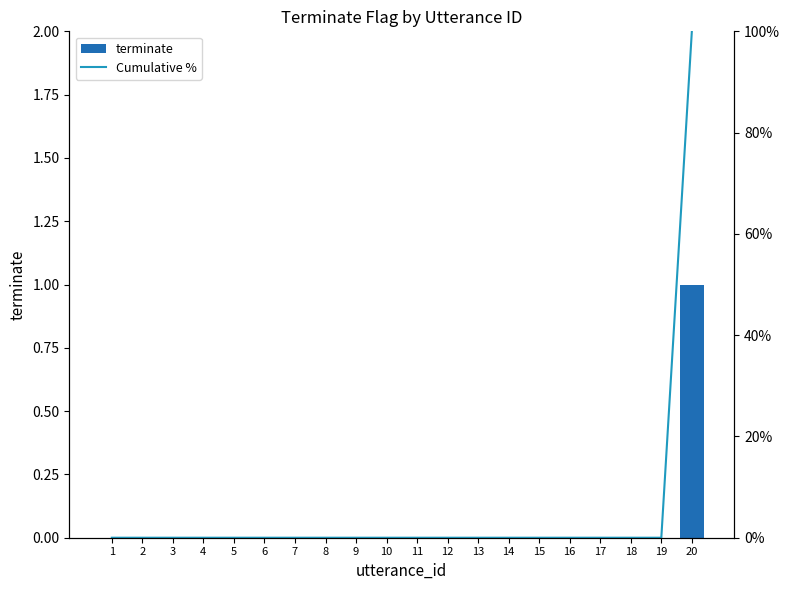

At which category is the sum across all series the highest?

20